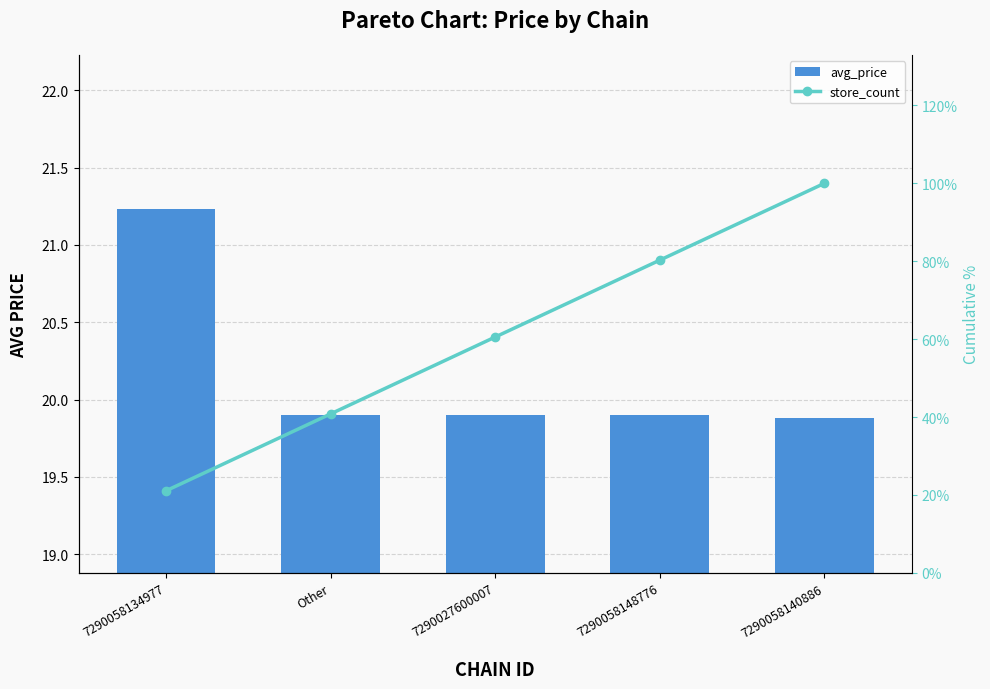

Is it true that store_count equals 34.7 at 7290058134977?

False